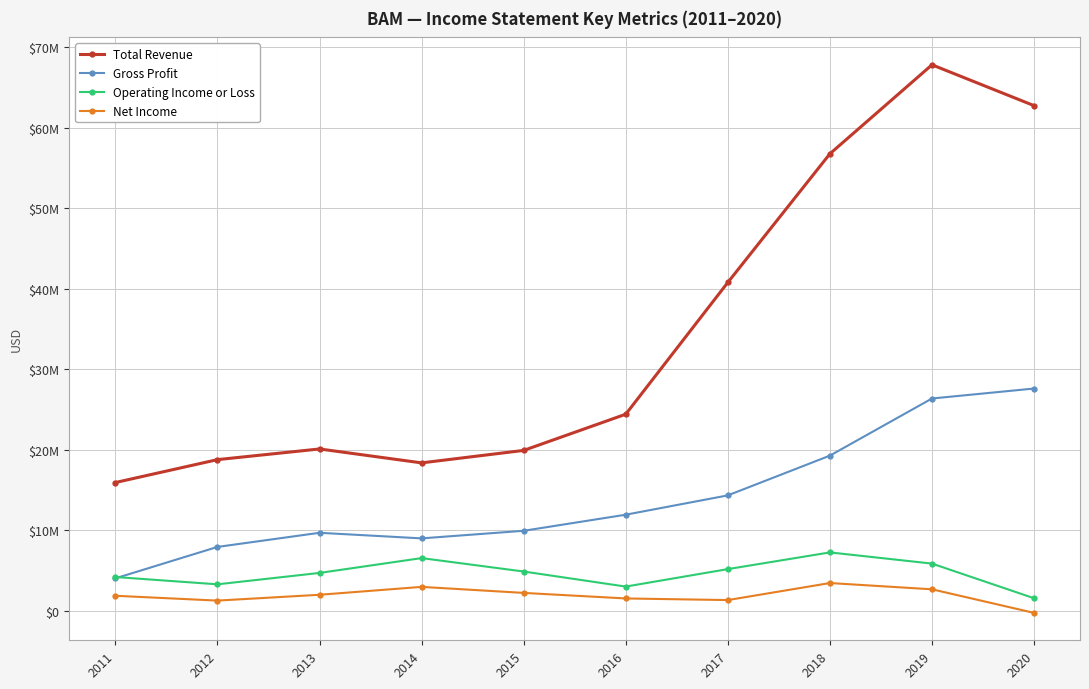

What are all the series names shown in the legend?

Total Revenue, Gross Profit, Operating Income or Loss, Net Income